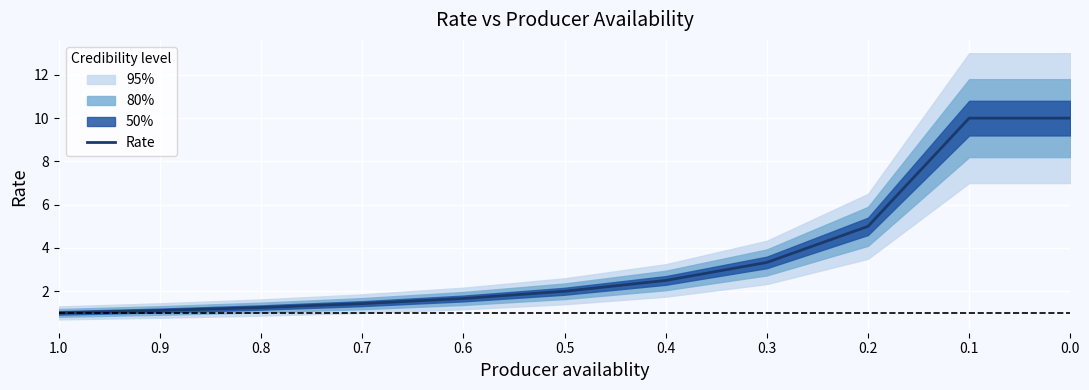

True or false: the data shows 0.6 at 0.4.

False